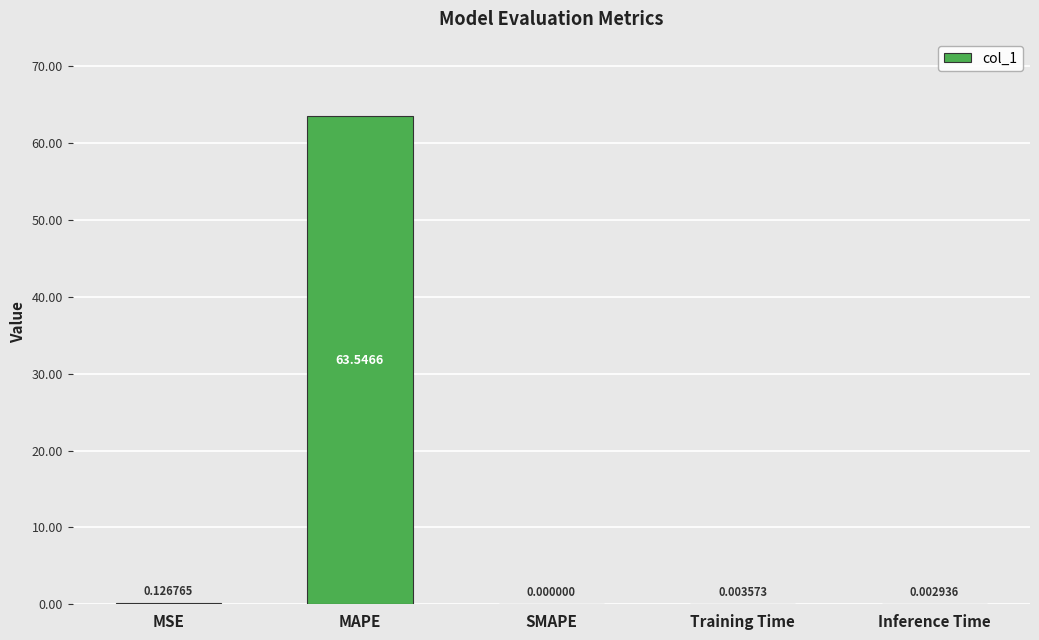

What is the sum of the values at MAPE and Training Time?

63.6